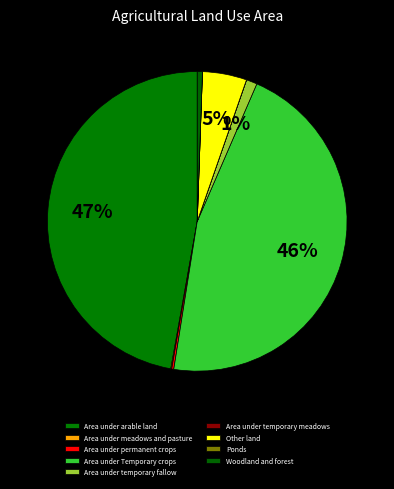

To the nearest percent, what is the average slice percentage?

11%